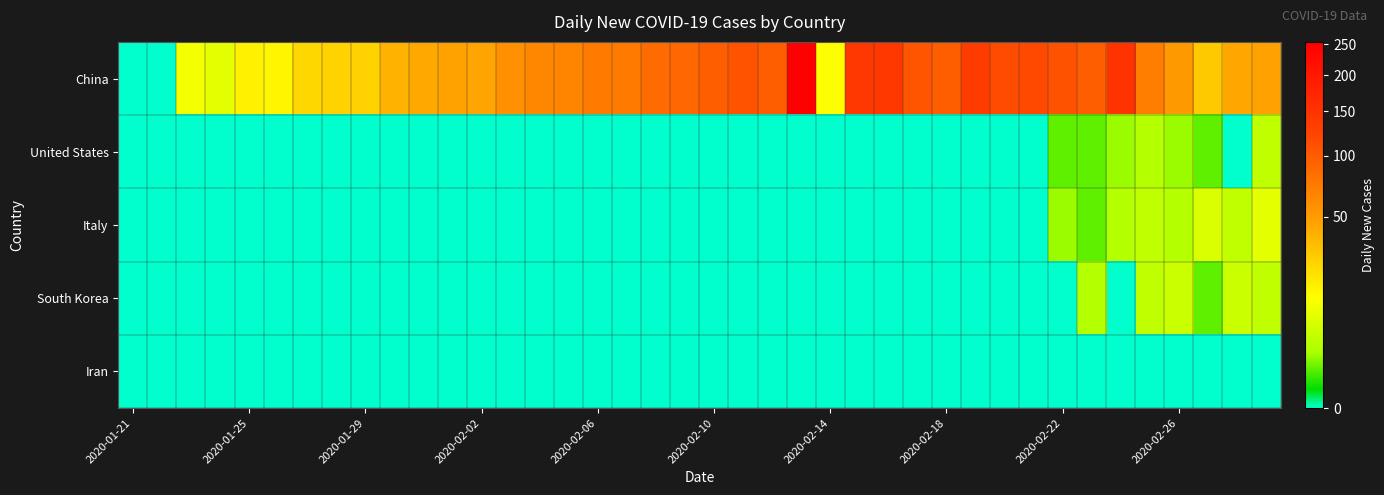

At how many categories does at least one series exceed 115?

6